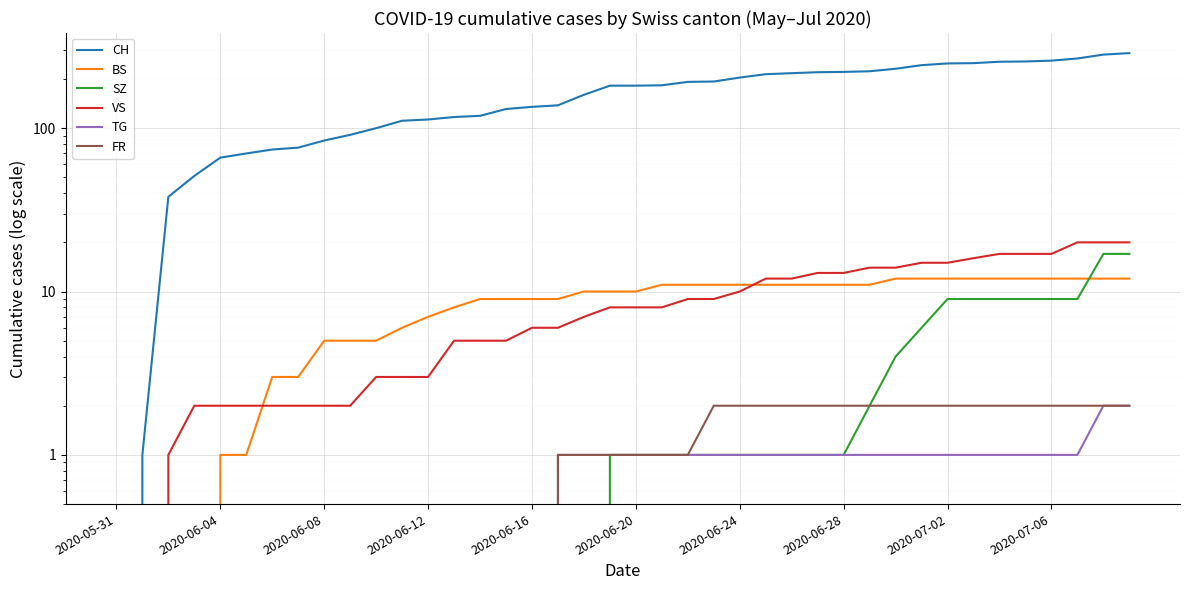

What is the value of the FR point at the 32nd from the left?

2